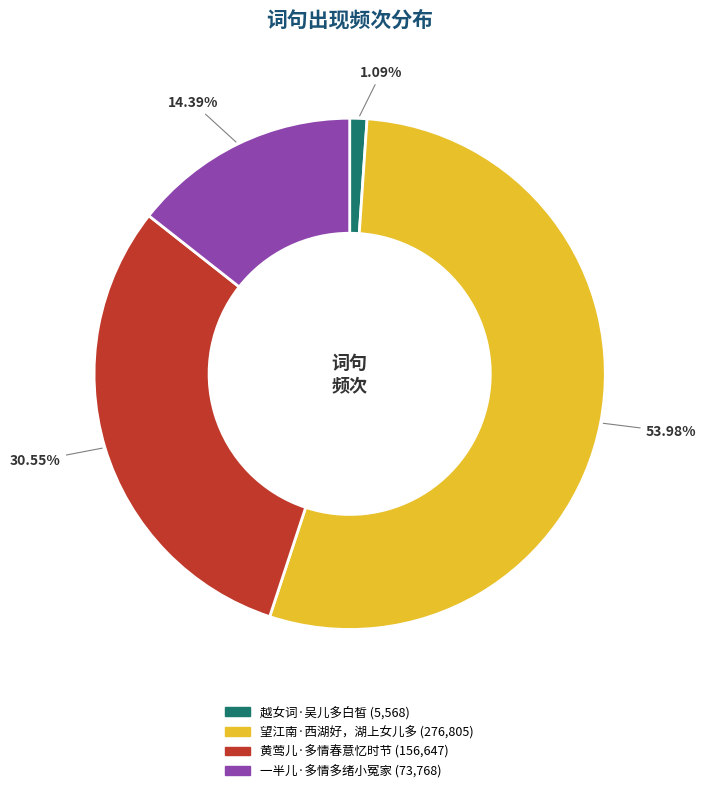

Between 望江南·西湖好，湖上女儿多 and 一半儿·多情多绪小冤家, which is larger?

望江南·西湖好，湖上女儿多